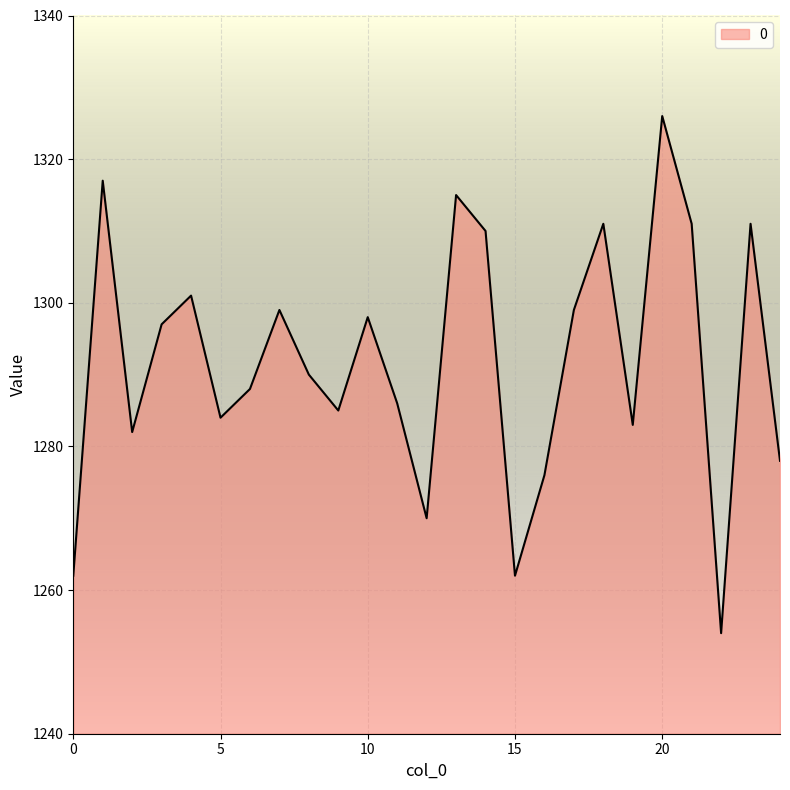

What is the difference between the maximum and minimum values?

72